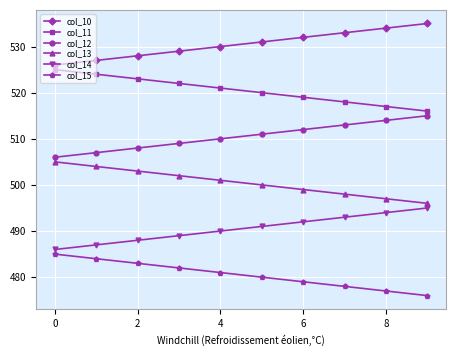

Which series has the largest total across all categories?

col_10